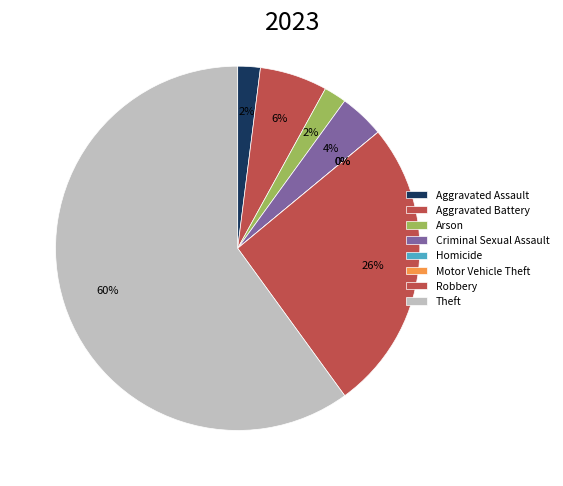

What is the total percentage of Homicide and Aggravated Battery?

6.0%